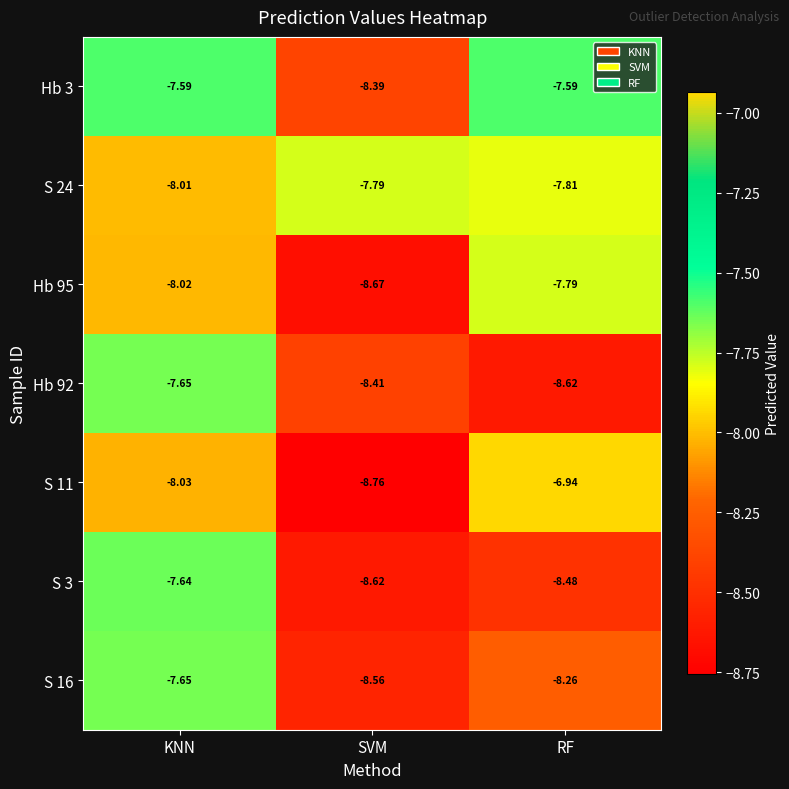

Which label corresponds to the largest value in the chart?

RF